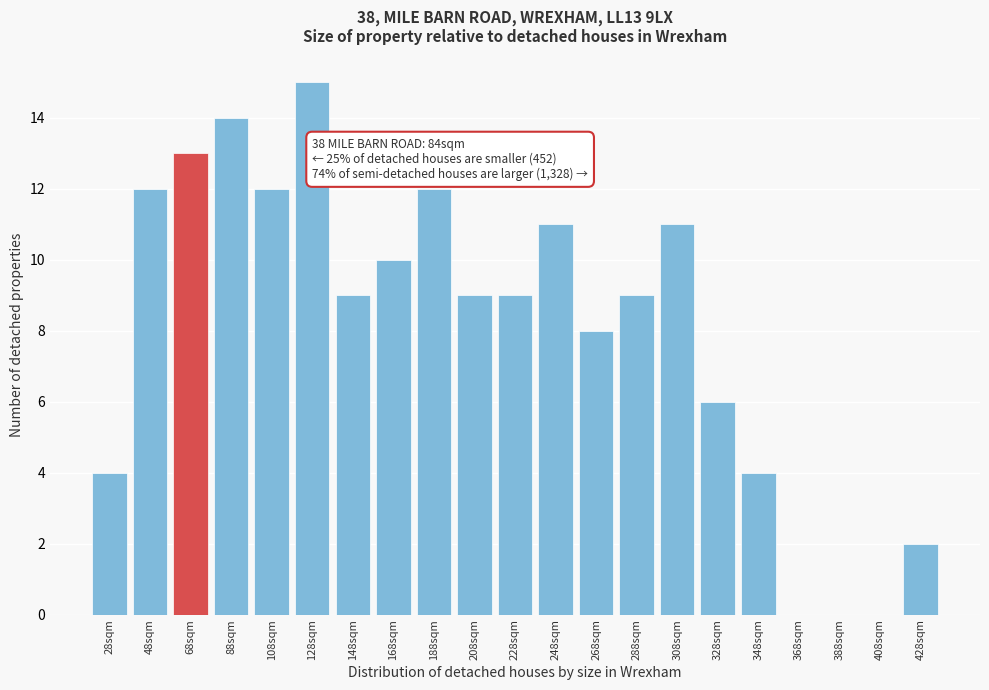

Reading right to left, transcribe all the data shown in this chart.

428sqm=2	408sqm=0	388sqm=0	368sqm=0	348sqm=4	328sqm=6	308sqm=11	288sqm=9	268sqm=8	248sqm=11	228sqm=9	208sqm=9	188sqm=12	168sqm=10	148sqm=9	128sqm=15	108sqm=12	88sqm=14	68sqm=13	48sqm=12	28sqm=4